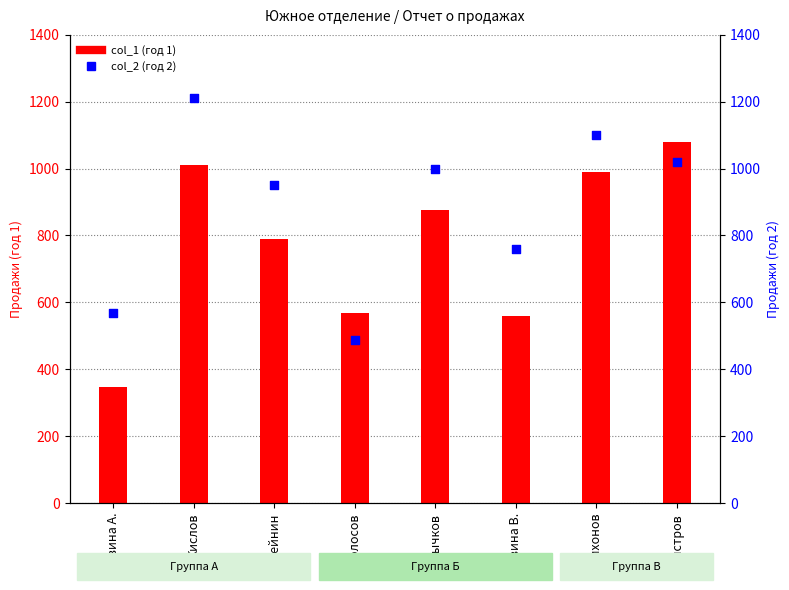

Which series has the largest Y range (max minus min)?

col_1 (год 1)